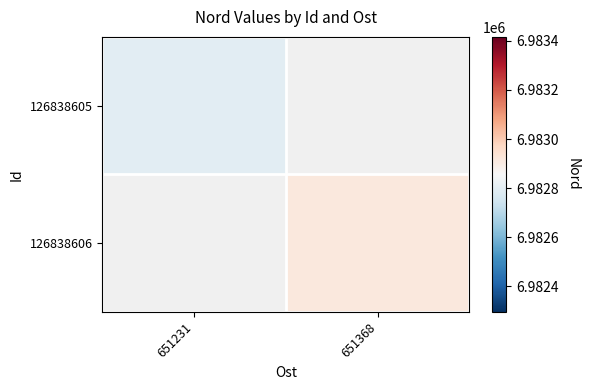

Which label corresponds to the smallest value in the chart?

651231